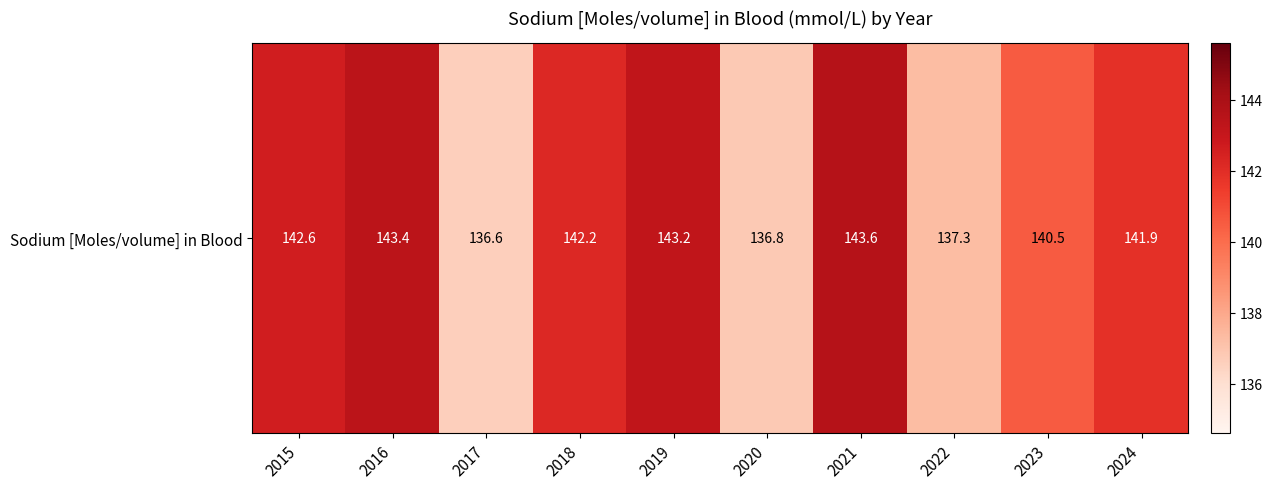

What value does the data have at 2015?

142.6